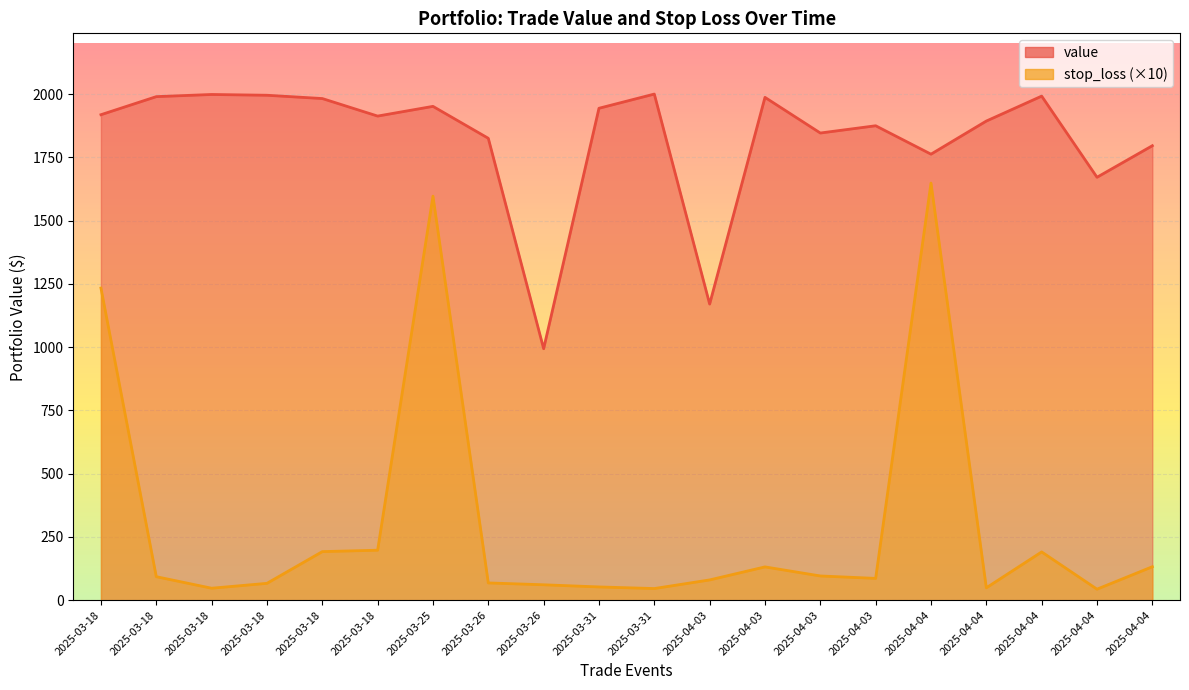

The value of value at 2025-04-04 is 1234.0. True or false?

False